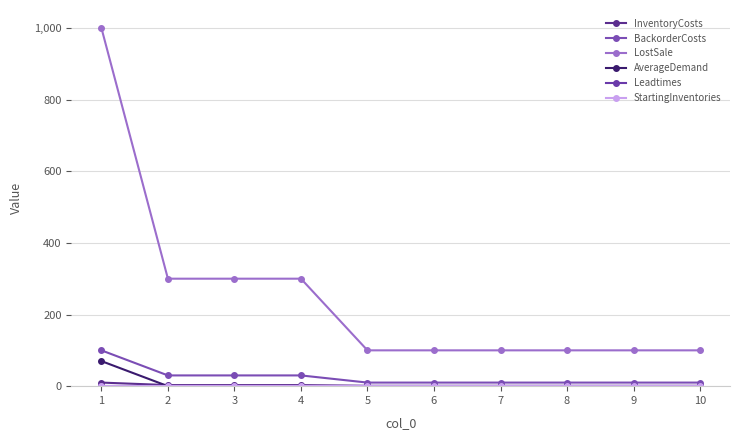

Reading left to right, list all the values displayed in this chart.

InventoryCosts: 1=10	2=3	3=3	4=3	5=1	6=1	7=1	8=1	9=1	10=1
BackorderCosts: 1=100	2=30	3=30	4=30	5=10	6=10	7=10	8=10	9=10	10=10
LostSale: 1=1000	2=300	3=300	4=300	5=100	6=100	7=100	8=100	9=100	10=100
AverageDemand: 1=70	2=0	3=0	4=0	5=0	6=0	7=0	8=0	9=0	10=0
Leadtimes: 1=1	2=1	3=1	4=1	5=1	6=1	7=1	8=1	9=1	10=1
StartingInventories: 1=0	2=0	3=0	4=0	5=0	6=0	7=0	8=0	9=0	10=0